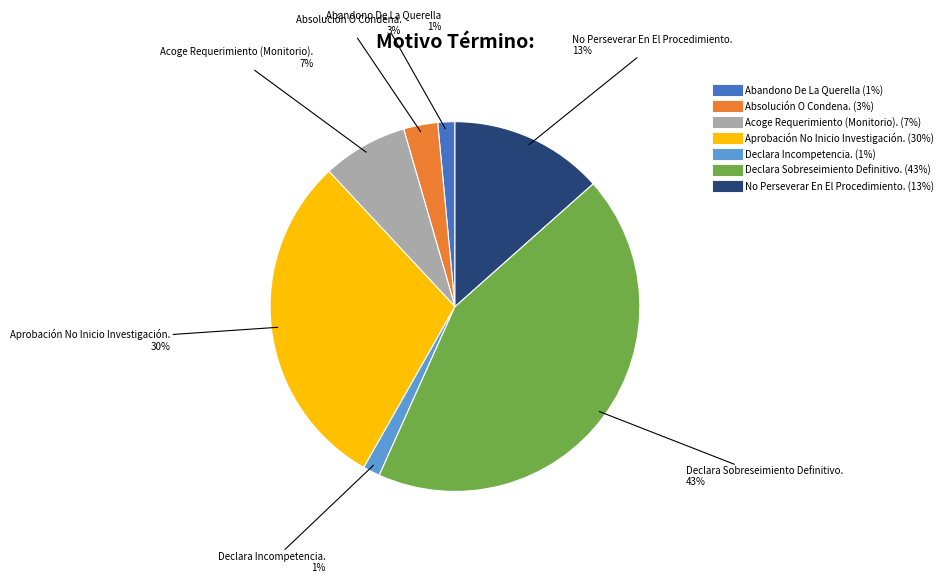

How many slices are in this pie chart?

7